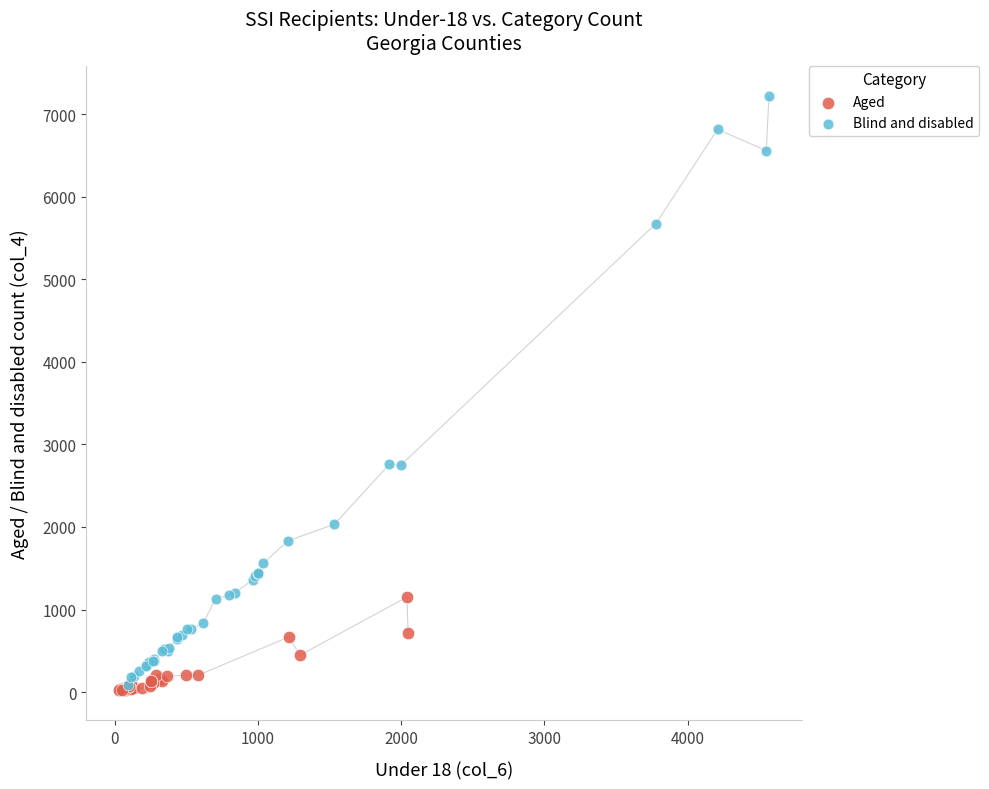

Which series contains the highest Y value?

Blind and disabled